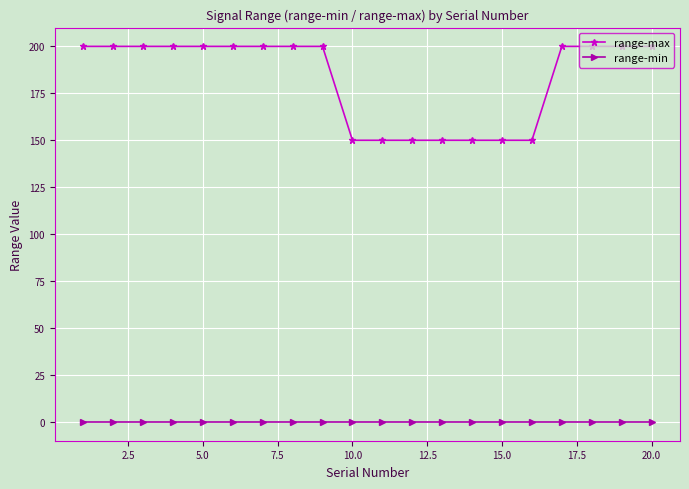

What is the difference between the maximum and minimum values in the range-max series?

50